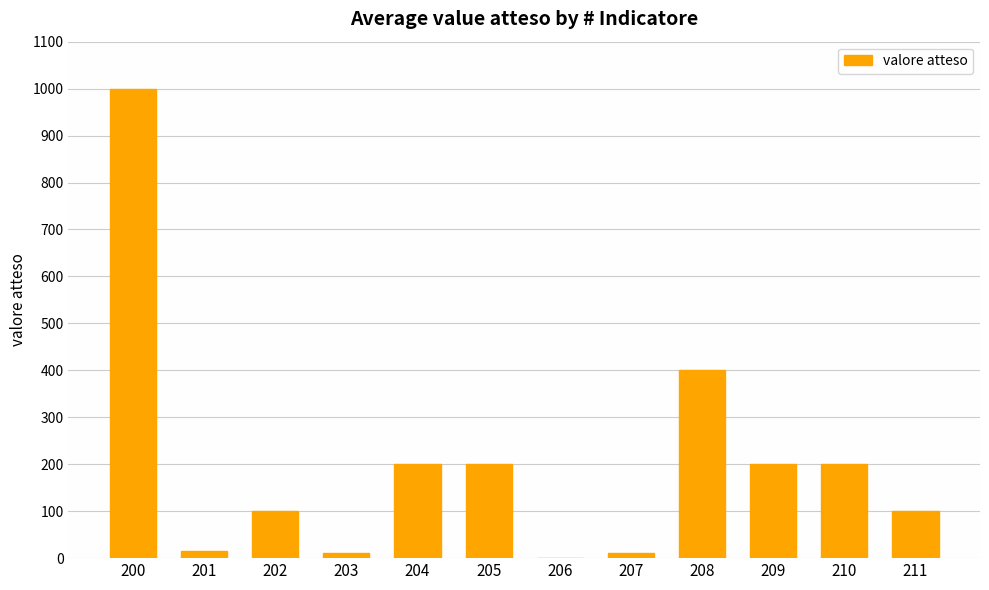

At which category does the chart reach its peak across all series?

200